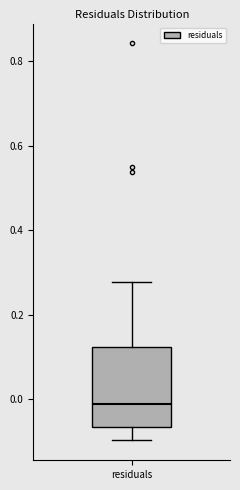

Transcribe this box plot: give where the median line is, the range the box spans, and where the two whiskers end, as read against the y-axis. The values are not printed on the chart, so give them approximately, as read against the axis.

median -0.02, box -0.06 to 0.12, whiskers -0.10 to 0.28